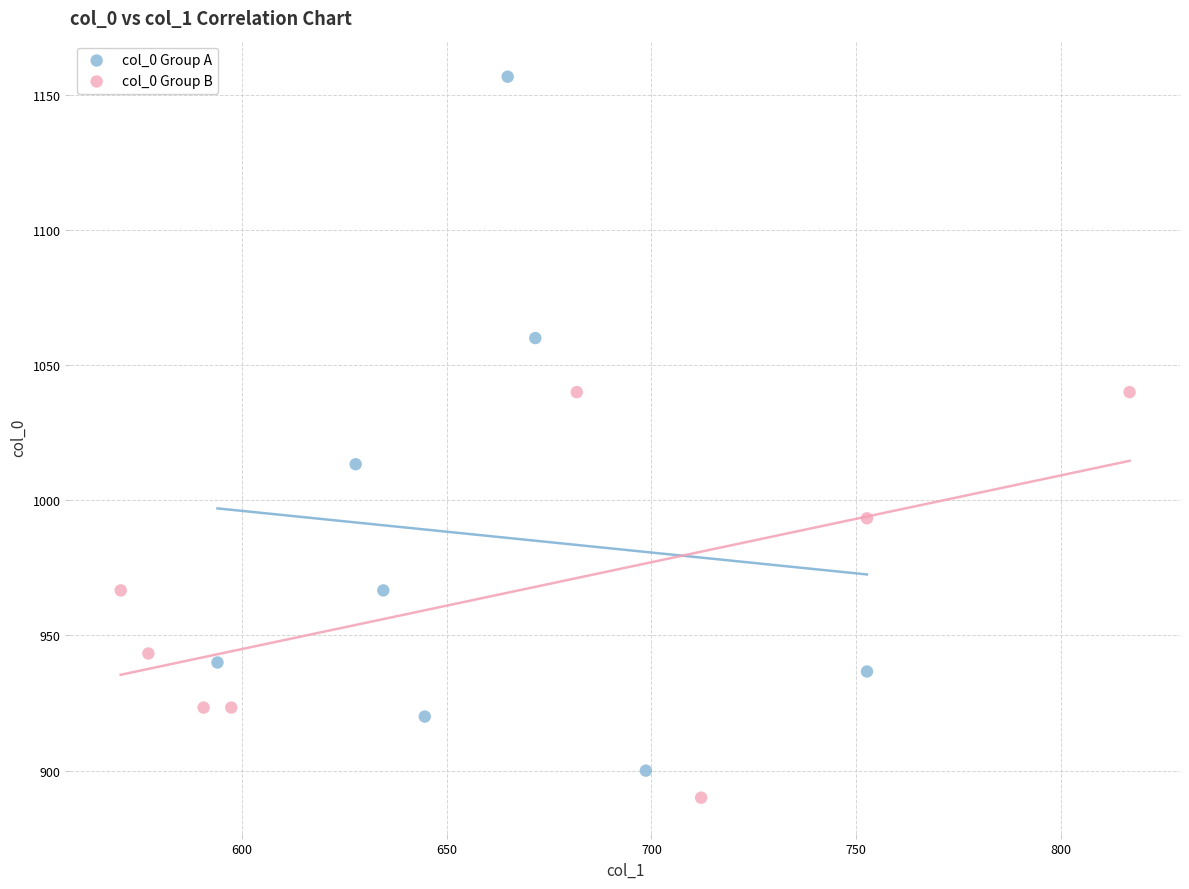

Which series reaches the maximum Y coordinate?

col_0 Group A